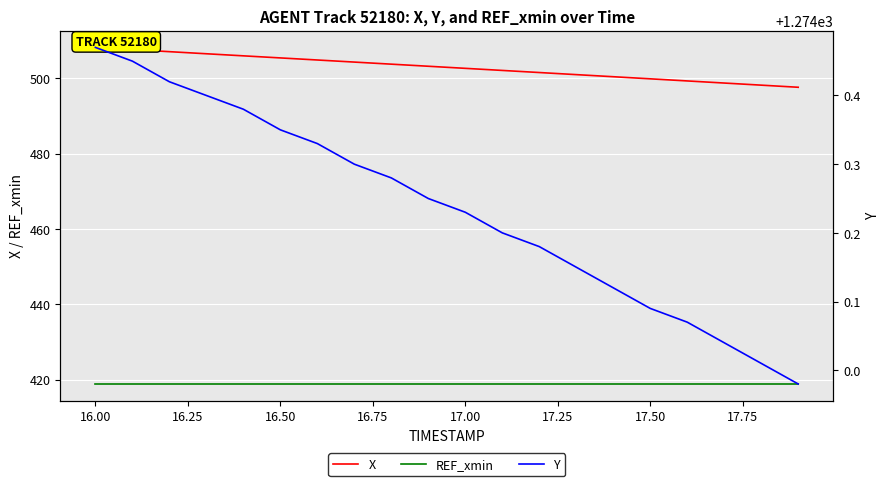

True or false: Y has a value of 300.4 at 17.50.

False